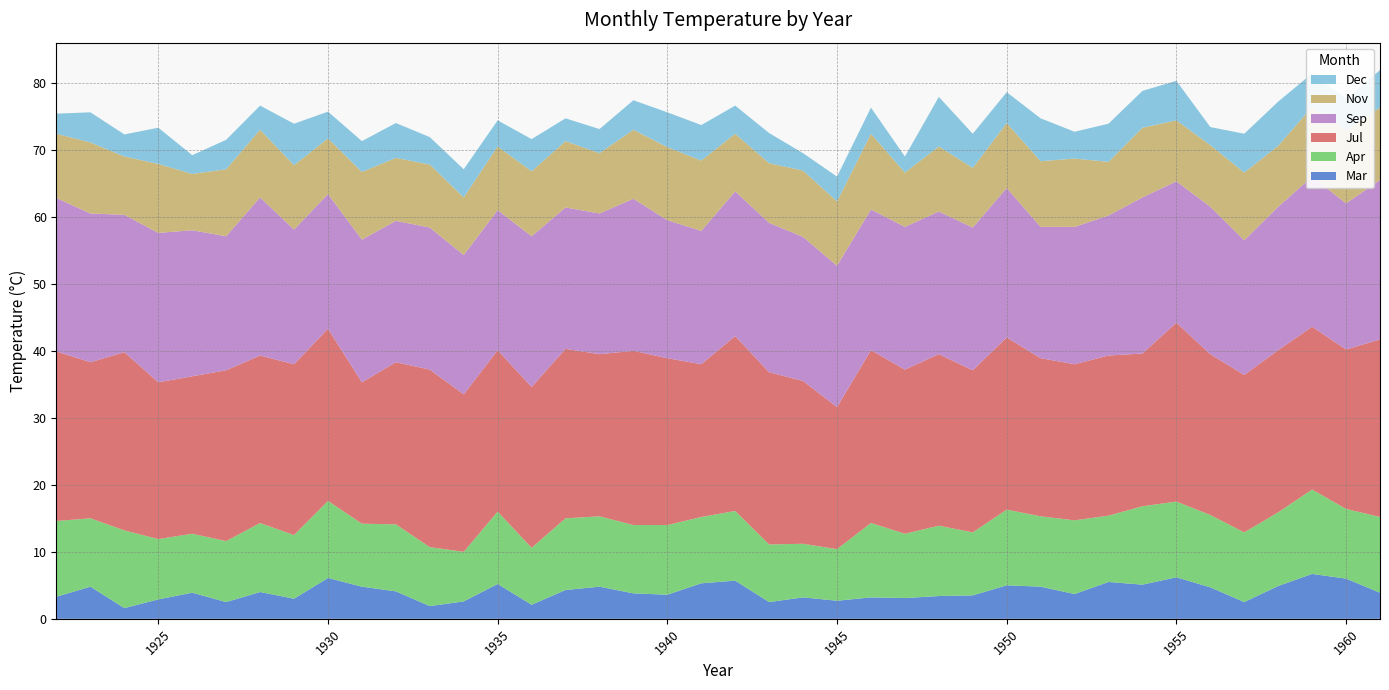

Reading left to right, what are all the values shown in this chart?

Mar: 1922=3.3	1923=4.8	1924=1.6	1925=2.9	1926=3.9	1927=2.5	1928=4.0	1929=3.0	1930=6.1	1931=4.8	1932=4.1	1933=1.9	1934=2.6	1935=5.2	1936=2.1	1937=4.3	1938=4.8	1939=3.8	1940=3.6	1941=5.3	1942=5.7	1943=2.5	1944=3.2	1945=2.7	1946=3.2	1947=3.1	1948=3.4	1949=3.5	1950=5.0	1951=4.8	1952=3.7	1953=5.5	1954=5.1	1955=6.2	1956=4.7	1957=2.5	1958=4.9	1959=6.7	1960=6.0	1961=3.9
Apr: 1922=11.3	1923=10.2	1924=11.6	1925=9.0	1926=8.8	1927=9.1	1928=10.3	1929=9.5	1930=11.5	1931=9.4	1932=10.0	1933=8.8	1934=7.4	1935=10.8	1936=8.5	1937=10.7	1938=10.5	1939=10.2	1940=10.4	1941=9.9	1942=10.4	1943=8.6	1944=8.0	1945=7.7	1946=11.1	1947=9.6	1948=10.5	1949=9.4	1950=11.3	1951=10.5	1952=11.0	1953=9.9	1954=11.7	1955=11.3	1956=10.8	1957=10.4	1958=11.0	1959=12.6	1960=10.4	1961=11.3
Jul: 1922=25.3	1923=23.3	1924=26.6	1925=23.4	1926=23.5	1927=25.5	1928=25.0	1929=25.5	1930=25.7	1931=21.1	1932=24.2	1933=26.5	1934=23.5	1935=24.1	1936=24.0	1937=25.3	1938=24.2	1939=26.0	1940=24.9	1941=22.8	1942=26.1	1943=25.7	1944=24.3	1945=21.2	1946=25.8	1947=24.5	1948=25.6	1949=24.2	1950=25.7	1951=23.6	1952=23.3	1953=23.9	1954=22.8	1955=26.7	1956=24.0	1957=23.5	1958=24.2	1959=24.3	1960=23.8	1961=26.5
Sep: 1922=22.9	1923=22.2	1924=20.5	1925=22.3	1926=21.8	1927=20.0	1928=23.6	1929=20.1	1930=20.1	1931=21.3	1932=21.1	1933=21.2	1934=20.8	1935=20.9	1936=22.5	1937=21.1	1938=21.0	1939=22.7	1940=20.6	1941=19.9	1942=21.6	1943=22.3	1944=21.5	1945=21.1	1946=21.0	1947=21.3	1948=21.3	1949=21.3	1950=22.3	1951=19.6	1952=20.5	1953=20.9	1954=23.3	1955=21.1	1956=22.0	1957=20.1	1958=21.4	1959=22.4	1960=21.8	1961=23.8
Nov: 1922=9.6	1923=10.6	1924=8.7	1925=10.3	1926=8.4	1927=10.0	1928=10.1	1929=9.6	1930=8.3	1931=10.1	1932=9.4	1933=9.4	1934=8.6	1935=9.5	1936=9.7	1937=9.9	1938=9.0	1939=10.3	1940=10.9	1941=10.5	1942=8.6	1943=8.9	1944=9.9	1945=9.6	1946=11.3	1947=8.1	1948=9.7	1949=8.9	1950=9.7	1951=9.8	1952=10.2	1953=8.0	1954=10.4	1955=9.1	1956=9.2	1957=10.1	1958=9.1	1959=10.4	1960=10.9	1961=10.8
Dec: 1922=3.0	1923=4.5	1924=3.3	1925=5.4	1926=2.8	1927=4.4	1928=3.6	1929=6.2	1930=4.0	1931=4.6	1932=5.2	1933=4.1	1934=4.2	1935=3.9	1936=4.8	1937=3.4	1938=3.6	1939=4.4	1940=5.2	1941=5.3	1942=4.2	1943=4.5	1944=2.6	1945=3.7	1946=3.9	1947=2.4	1948=7.4	1949=5.1	1950=4.6	1951=6.4	1952=4.0	1953=5.7	1954=5.5	1955=5.9	1956=2.7	1957=5.8	1958=6.6	1959=5.0	1960=4.7	1961=5.6